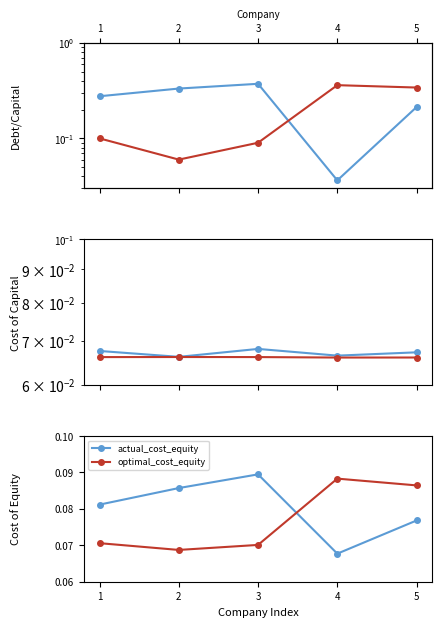

How many data points does each series have?

5